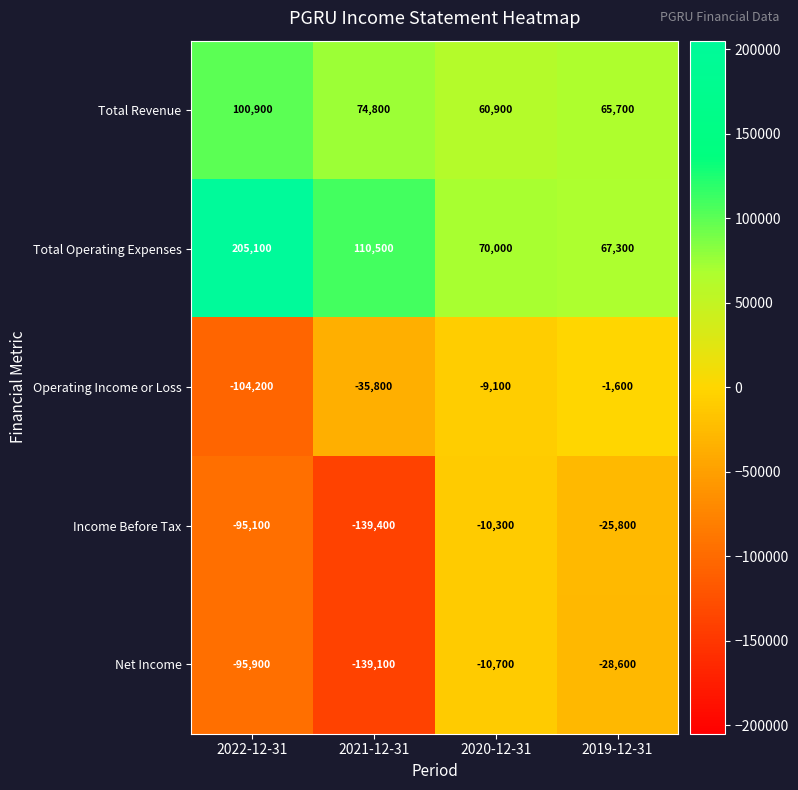

Read the Operating Income or Loss value at 2022-12-31, to the nearest 50.

-104200